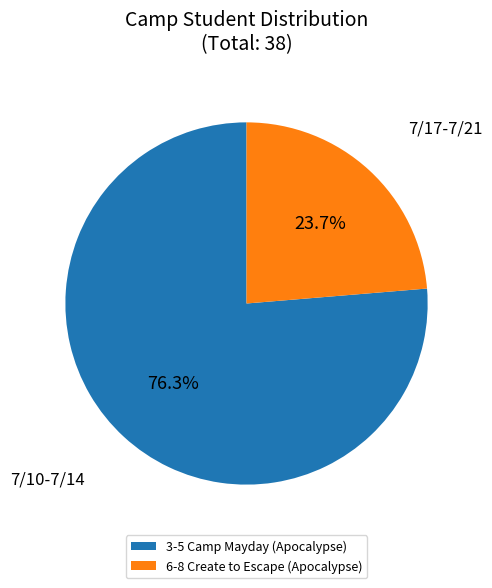

Which slice is the smallest?

6-8 Create to Escape (Apocalypse)